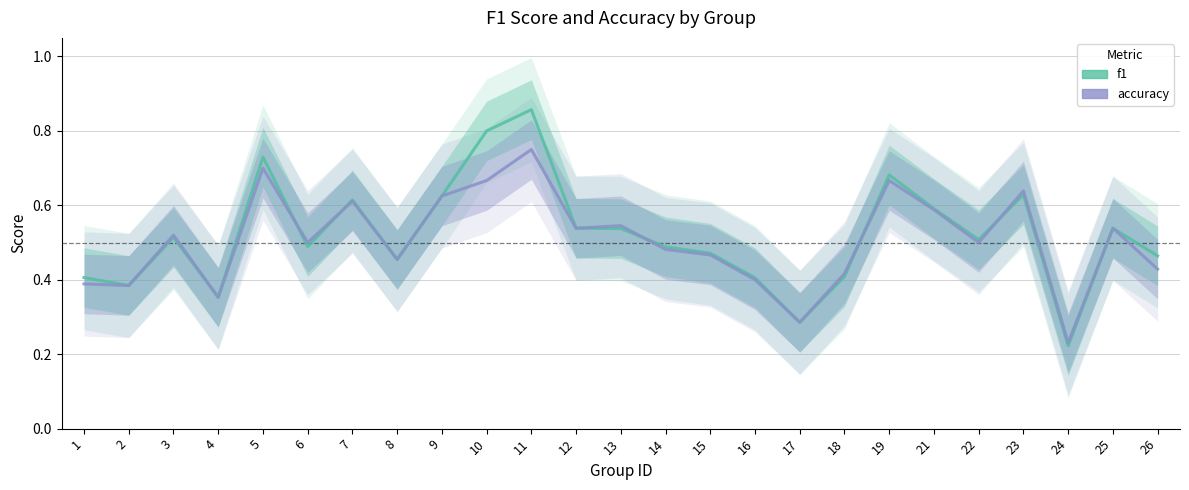

Which label corresponds to the largest value in the chart?

11